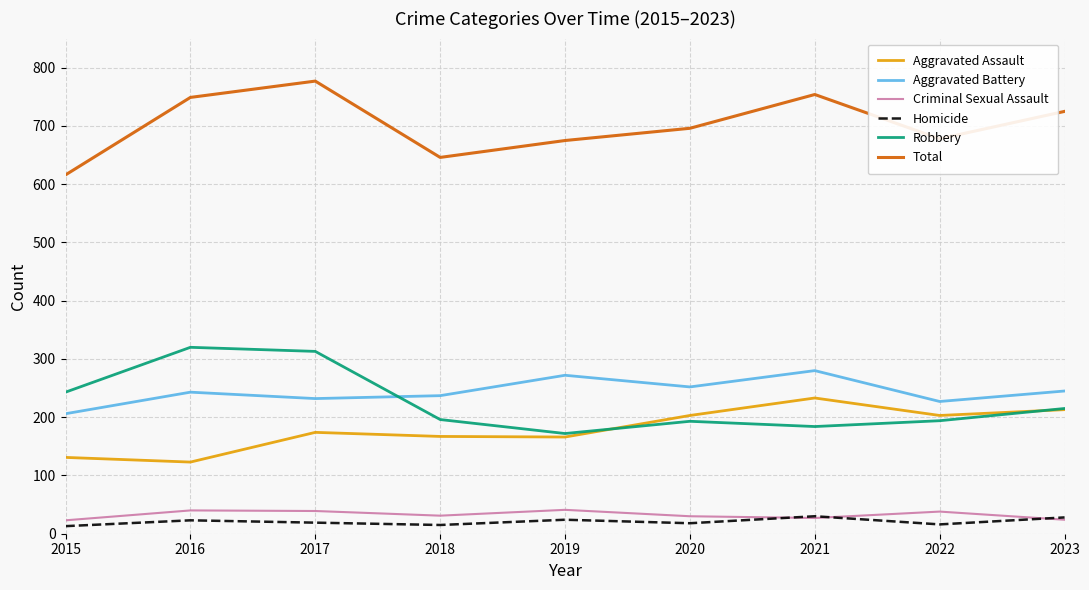

What is the total value across all series at 2016?

1498